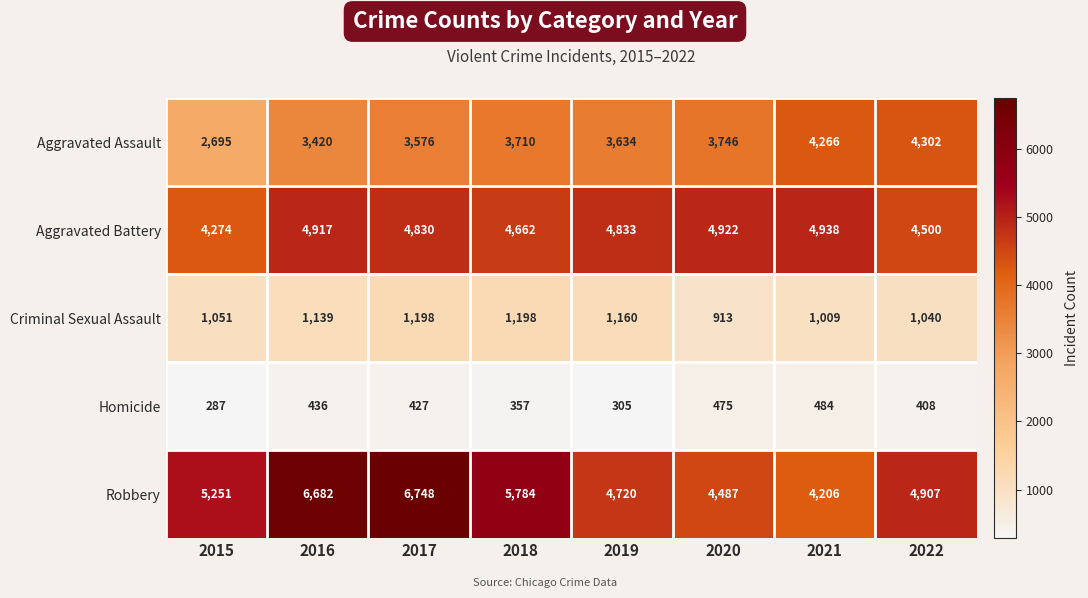

The value of Robbery at 2017 is 11729. True or false?

False